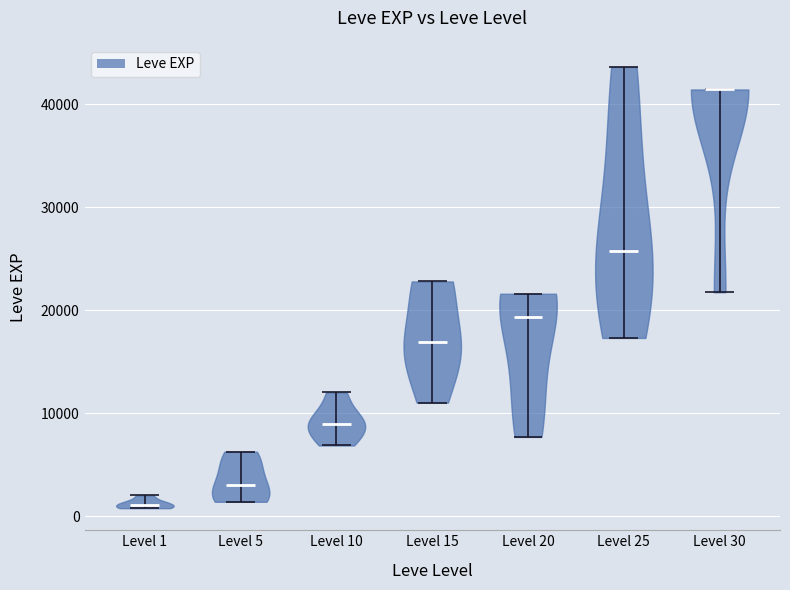

What is the lowest point the violin for Level 25 reaches on the y-axis? The values are not printed on the chart, so give them approximately, as read against the axis.

17000